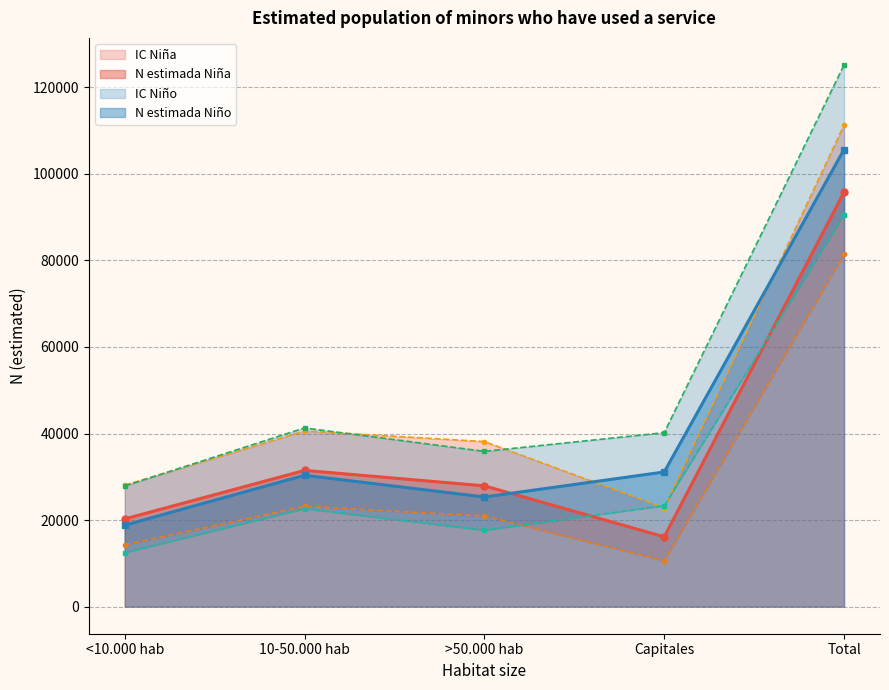

What is the maximum value for N estimada Niña?

95788